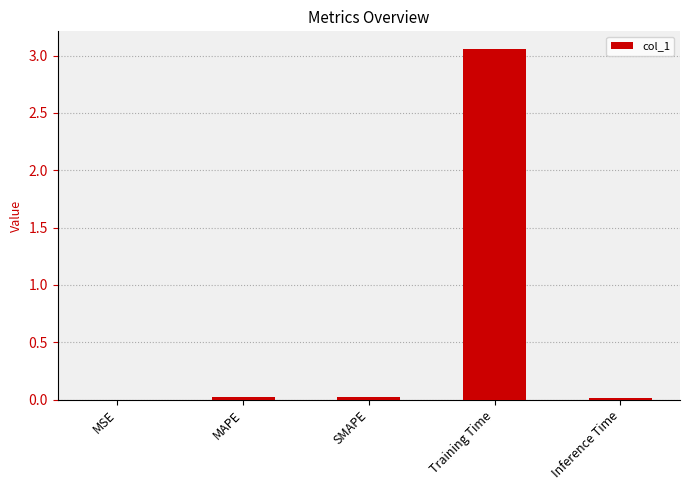

Which category has the highest value across all series?

Training Time